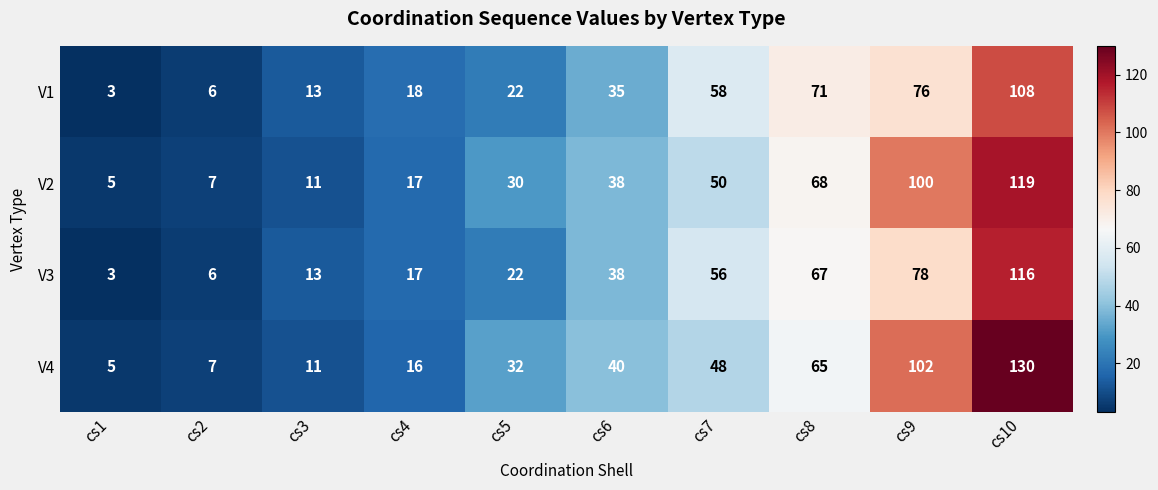

At which category is the sum across all series the highest?

cs10